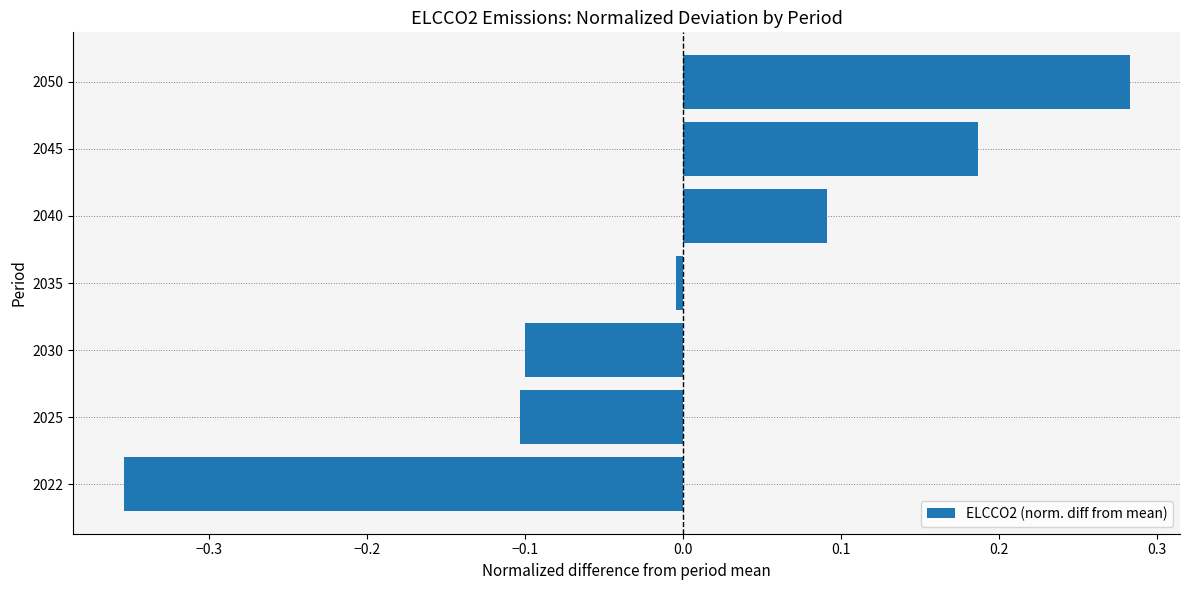

What is the difference between the values at 2025 and 2050?

0.4